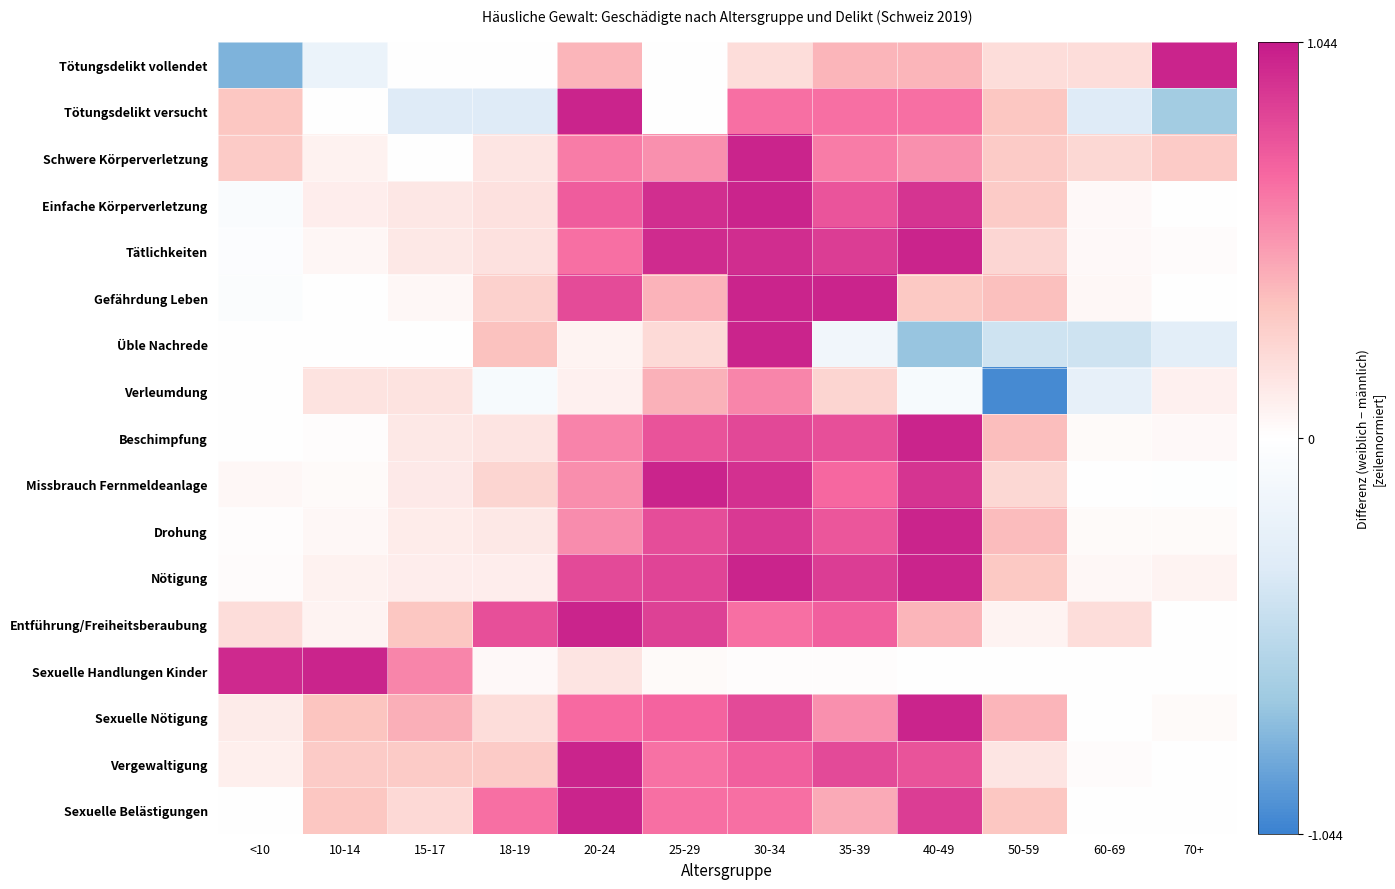

Reading left to right, list all the values displayed in this chart.

Tötungsdelikt vollendet: <10=-0.8	10-14=-0.2	15-17=0.0	18-19=0.0	20-24=0.4	25-29=0.0	30-34=0.2	35-39=0.4	40-49=0.4	50-59=0.2	60-69=0.2	70+=1.0
Tötungsdelikt versucht: <10=0.3	10-14=0.0	15-17=-0.3	18-19=-0.3	20-24=1.0	25-29=0.0	30-34=0.7	35-39=0.7	40-49=0.7	50-59=0.3	60-69=-0.3	70+=-0.7
Schwere Körperverletzung: <10=0.3	10-14=0.1	15-17=0.0	18-19=0.2	20-24=0.6	25-29=0.5	30-34=1.0	35-39=0.6	40-49=0.5	50-59=0.3	60-69=0.2	70+=0.3
Einfache Körperverletzung: <10=-0.1	10-14=0.1	15-17=0.1	18-19=0.2	20-24=0.7	25-29=0.9	30-34=1.0	35-39=0.8	40-49=0.9	50-59=0.3	60-69=0.0	70+=0.0
Tätlichkeiten: <10=-0.0	10-14=0.0	15-17=0.1	18-19=0.2	20-24=0.7	25-29=1.0	30-34=1.0	35-39=0.9	40-49=1.0	50-59=0.2	60-69=0.0	70+=0.0
Gefährdung Leben: <10=-0.0	10-14=0.0	15-17=0.0	18-19=0.3	20-24=0.8	25-29=0.4	30-34=1.0	35-39=1.0	40-49=0.3	50-59=0.4	60-69=0.0	70+=0.0
Üble Nachrede: <10=0.0	10-14=0.0	15-17=0.0	18-19=0.4	20-24=0.1	25-29=0.2	30-34=1.0	35-39=-0.1	40-49=-0.7	50-59=-0.4	60-69=-0.4	70+=-0.3
Verleumdung: <10=0.0	10-14=0.2	15-17=0.2	18-19=-0.1	20-24=0.1	25-29=0.4	30-34=0.6	35-39=0.2	40-49=-0.1	50-59=-1.0	60-69=-0.2	70+=0.1
Beschimpfung: <10=0.0	10-14=0.0	15-17=0.1	18-19=0.2	20-24=0.6	25-29=0.8	30-34=0.8	35-39=0.8	40-49=1.0	50-59=0.4	60-69=0.0	70+=0.0
Missbrauch Fernmeldeanlage: <10=0.0	10-14=0.0	15-17=0.1	18-19=0.2	20-24=0.6	25-29=1.0	30-34=0.9	35-39=0.7	40-49=0.9	50-59=0.2	60-69=0.0	70+=-0.0
Drohung: <10=0.0	10-14=0.0	15-17=0.1	18-19=0.1	20-24=0.6	25-29=0.8	30-34=0.9	35-39=0.8	40-49=1.0	50-59=0.4	60-69=0.0	70+=0.0
Nötigung: <10=0.0	10-14=0.1	15-17=0.1	18-19=0.1	20-24=0.8	25-29=0.9	30-34=1.0	35-39=0.9	40-49=1.0	50-59=0.3	60-69=0.0	70+=0.1
Entführung/Freiheitsberaubung: <10=0.2	10-14=0.1	15-17=0.3	18-19=0.8	20-24=1.0	25-29=0.9	30-34=0.7	35-39=0.7	40-49=0.4	50-59=0.1	60-69=0.2	70+=0.0
Sexuelle Handlungen Kinder: <10=1.0	10-14=1.0	15-17=0.6	18-19=0.0	20-24=0.2	25-29=0.0	30-34=0.0	35-39=0.0	40-49=0.0	50-59=0.0	60-69=0.0	70+=0.0
Sexuelle Nötigung: <10=0.1	10-14=0.3	15-17=0.4	18-19=0.2	20-24=0.7	25-29=0.7	30-34=0.8	35-39=0.5	40-49=1.0	50-59=0.4	60-69=0.0	70+=0.0
Vergewaltigung: <10=0.1	10-14=0.3	15-17=0.3	18-19=0.3	20-24=1.0	25-29=0.7	30-34=0.7	35-39=0.8	40-49=0.8	50-59=0.2	60-69=0.0	70+=0.0
Sexuelle Belästigungen: <10=0.0	10-14=0.3	15-17=0.2	18-19=0.7	20-24=1.0	25-29=0.7	30-34=0.7	35-39=0.4	40-49=0.9	50-59=0.3	60-69=0.0	70+=0.0